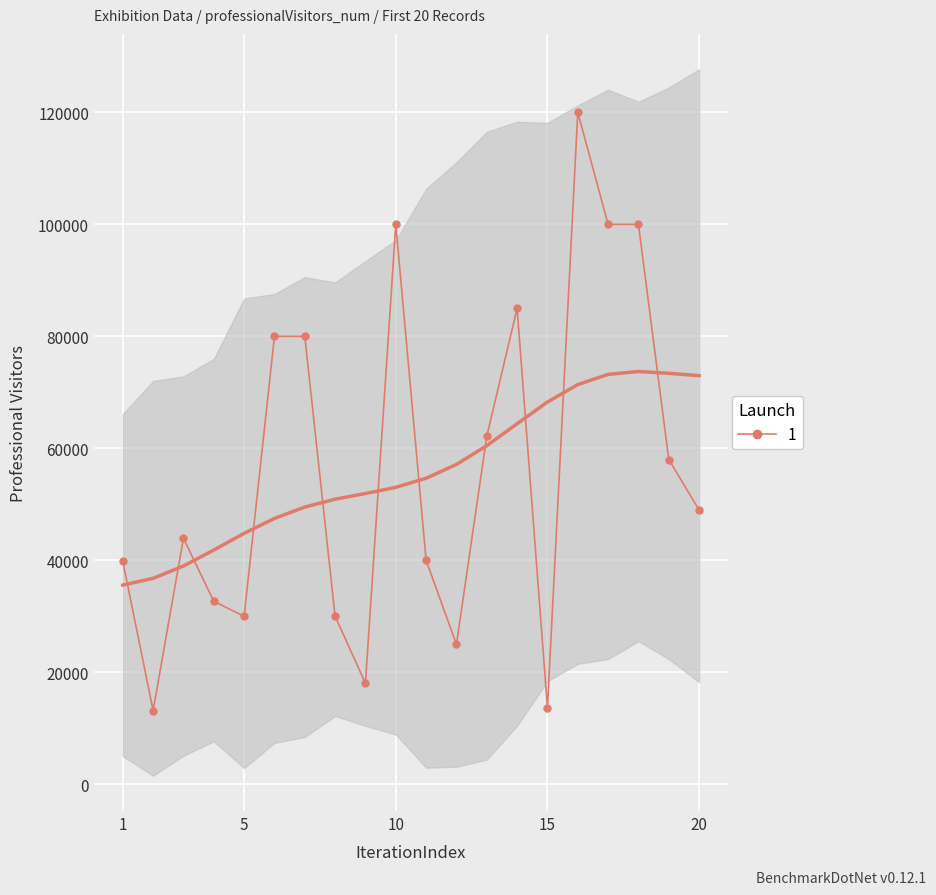

How many lines are shown in the chart?

1